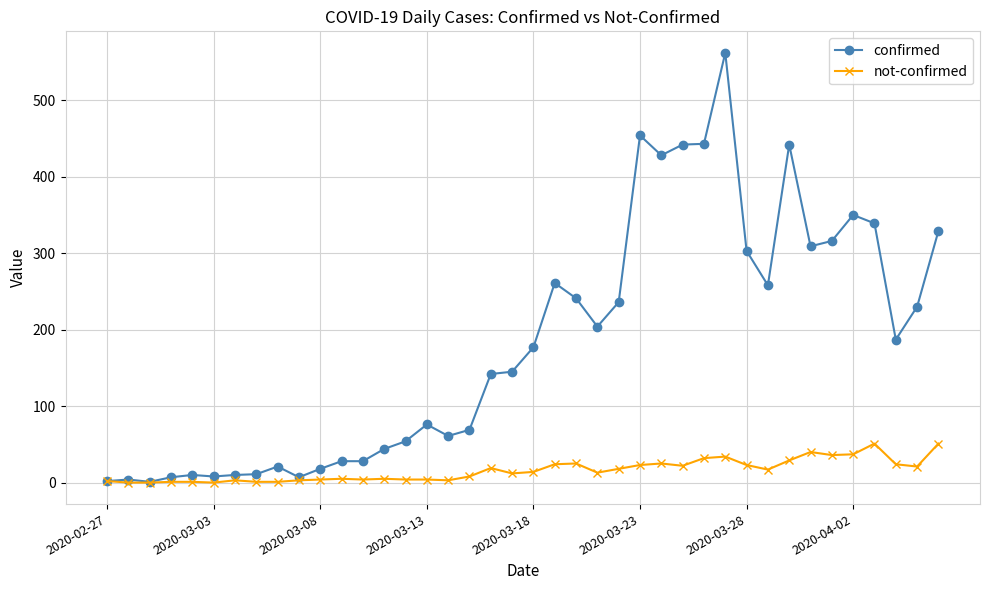

True or false: confirmed has more than 1 interior local peaks.

True